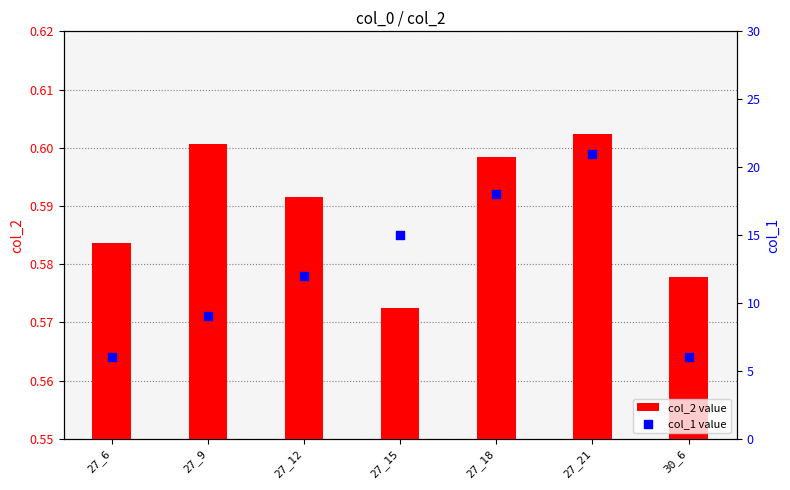

Which series has the largest total across all categories?

col_1